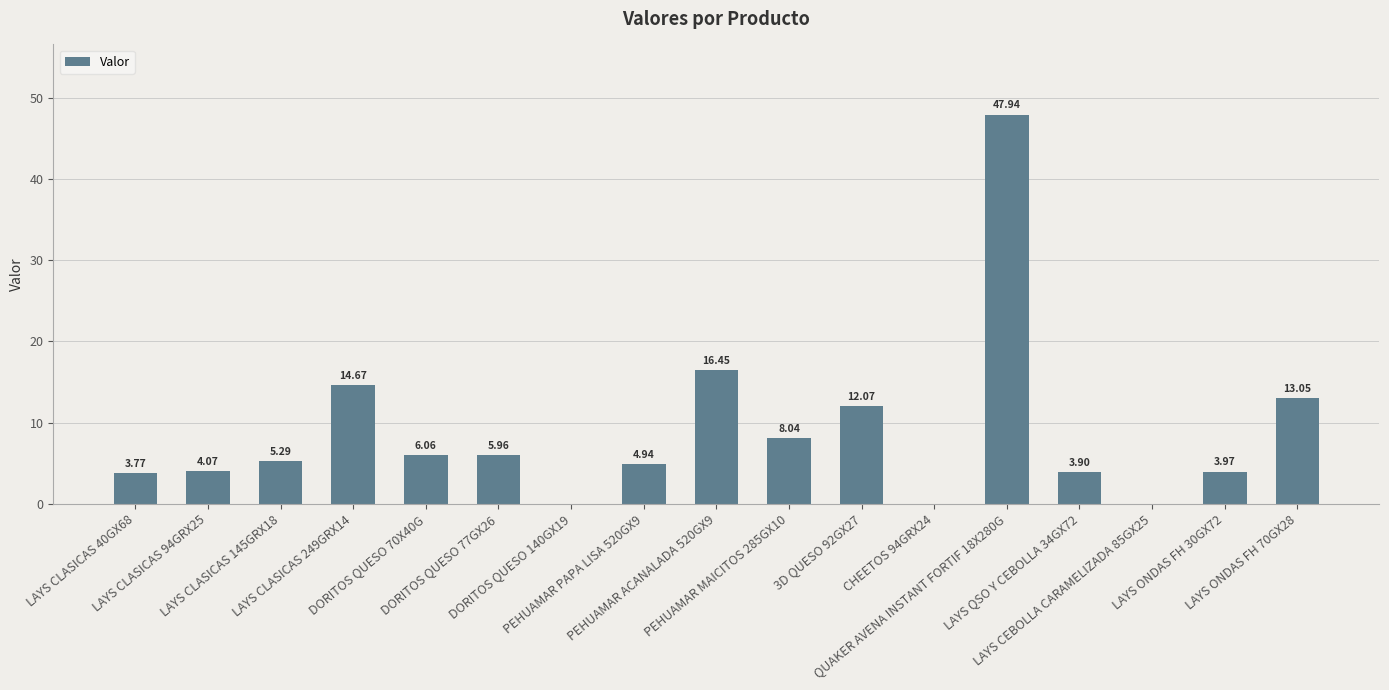

Between LAYS QSO Y CEBOLLA 34GX72 and LAYS ONDAS FH 70GX28, which is larger?

LAYS ONDAS FH 70GX28